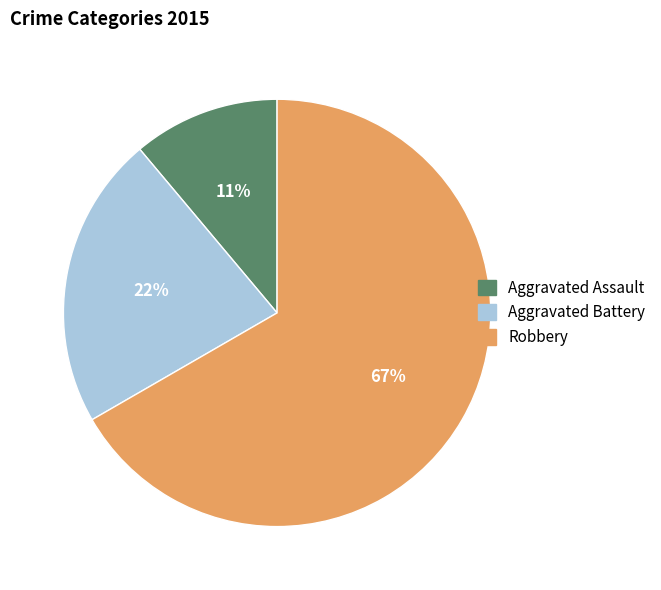

Is the sum of Robbery and Aggravated Battery greater than half?

Yes